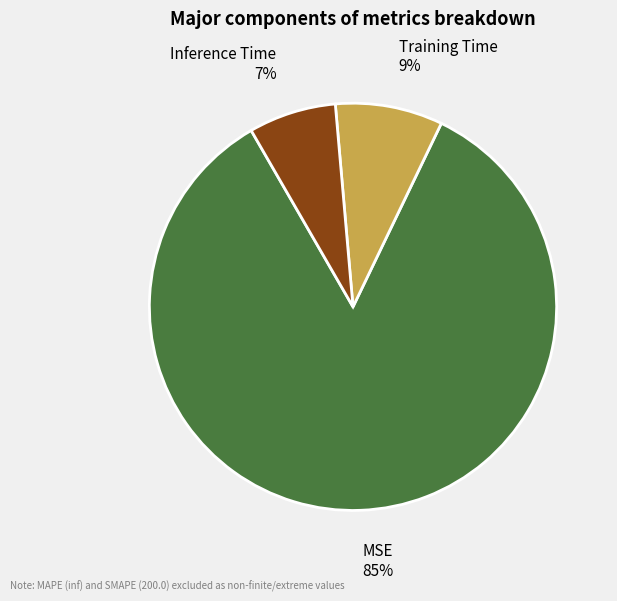

Rank the categories by value from lowest to highest.

Inference Time, Training Time, MSE